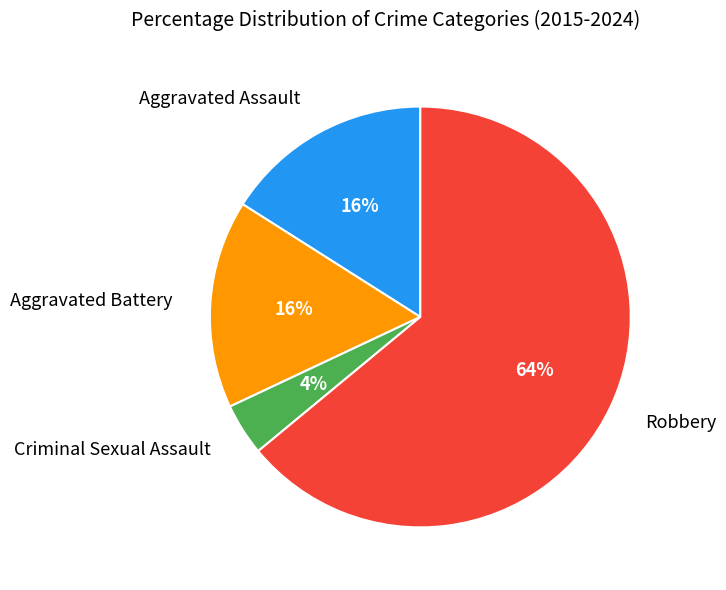

Is there a majority slice in this chart?

Yes